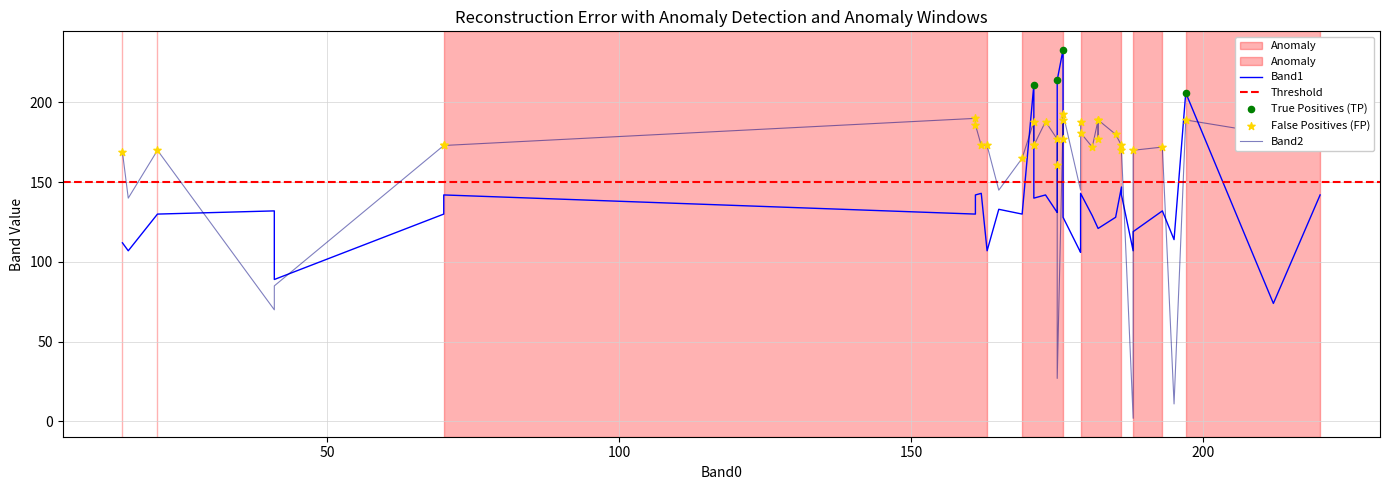

At how many categories does at least one series exceed 214?

1